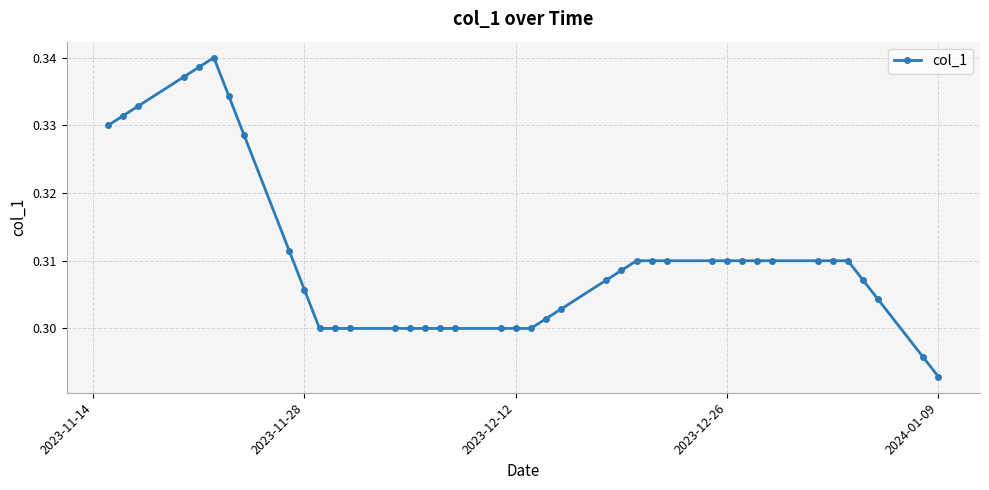

What is the sum of all values?

12.4